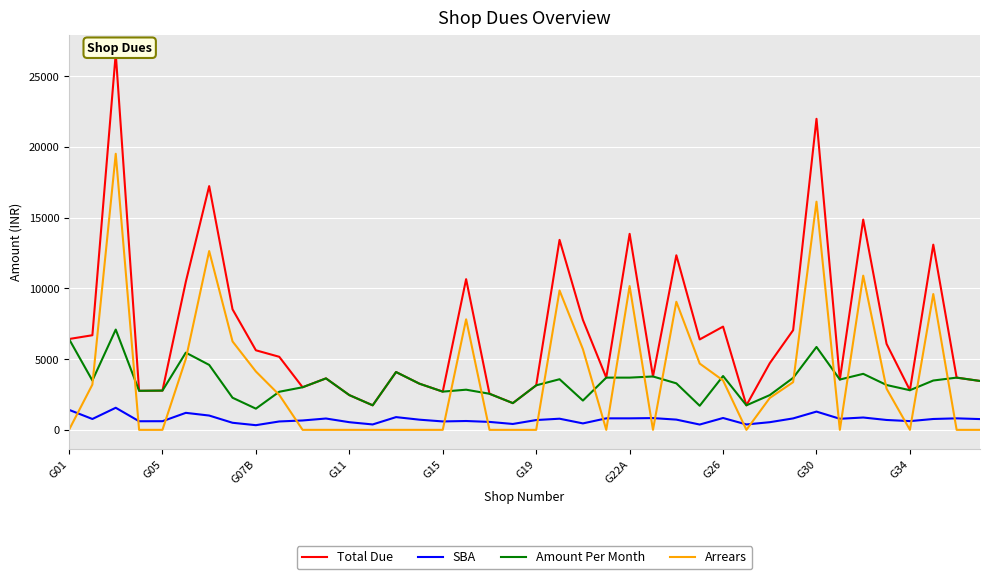

Which series has the widest spread of values?

Total Due